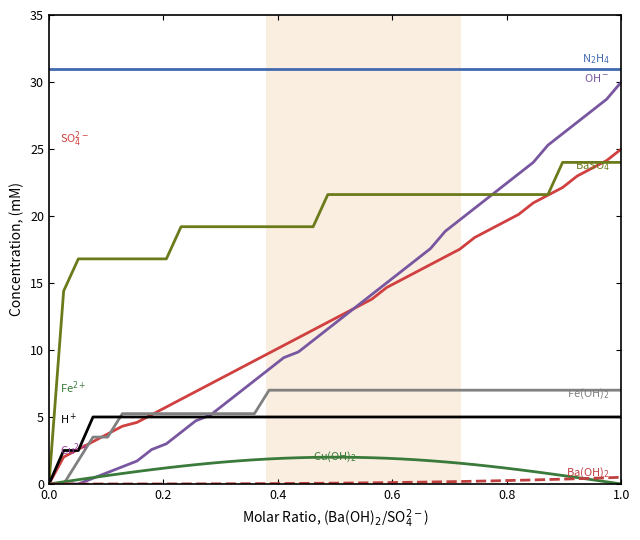

What is the greatest value displayed?

31.0